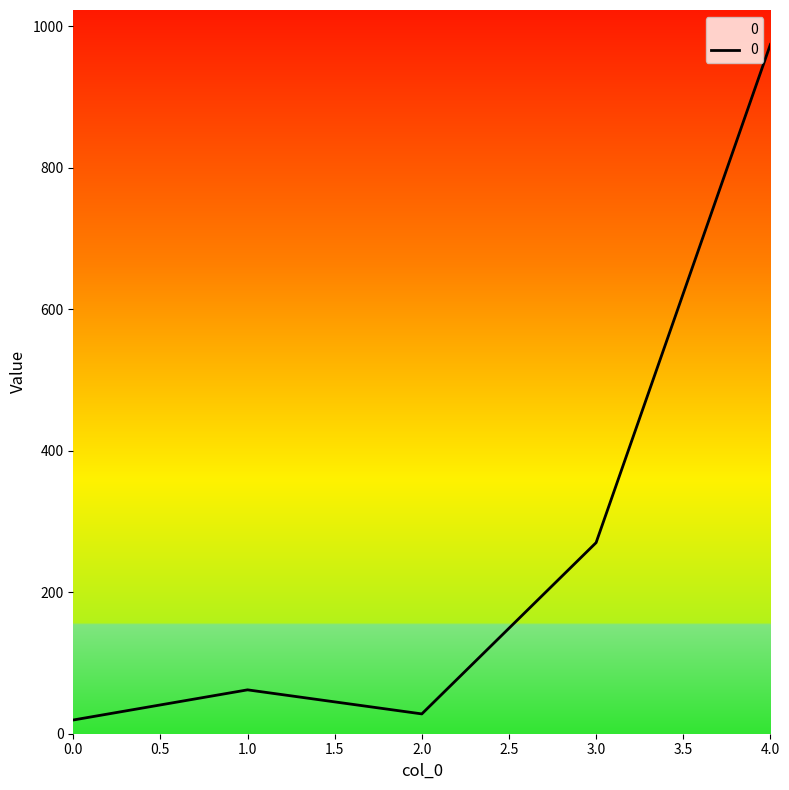

What is the minimum value shown in the chart?

19.4